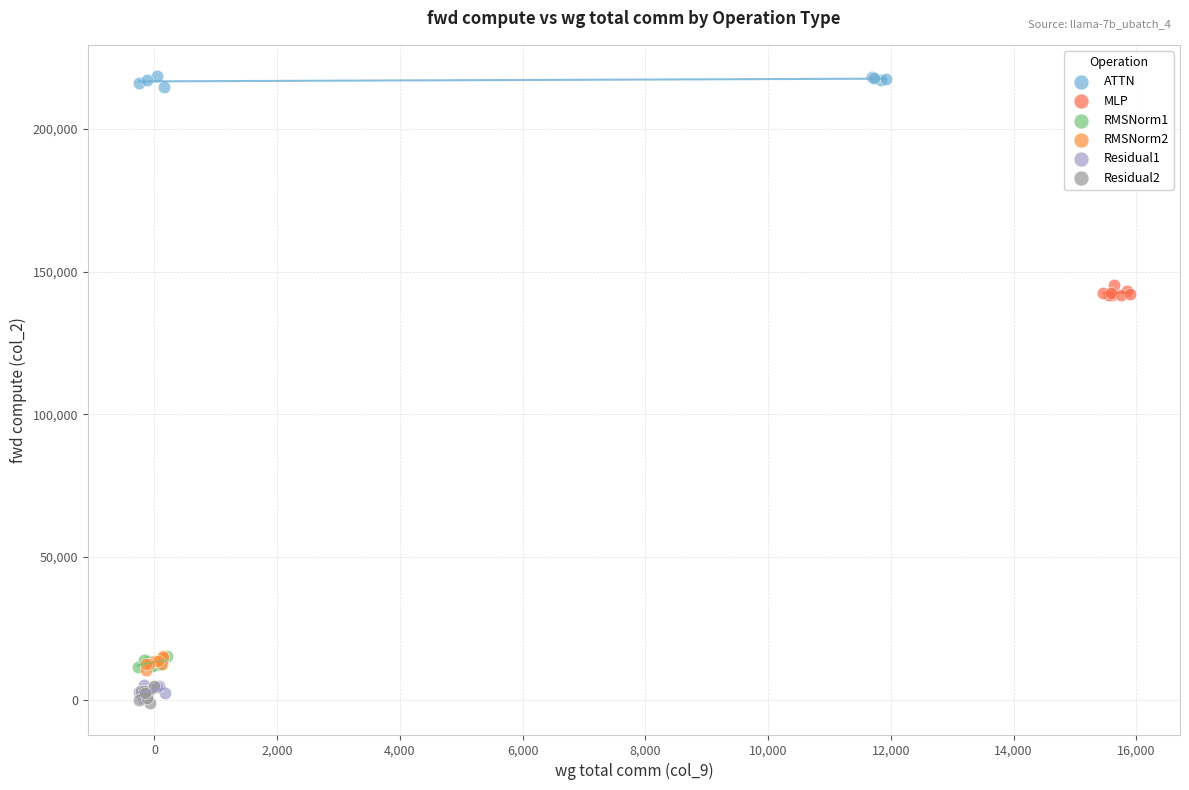

Which series reaches the maximum Y coordinate?

ATTN